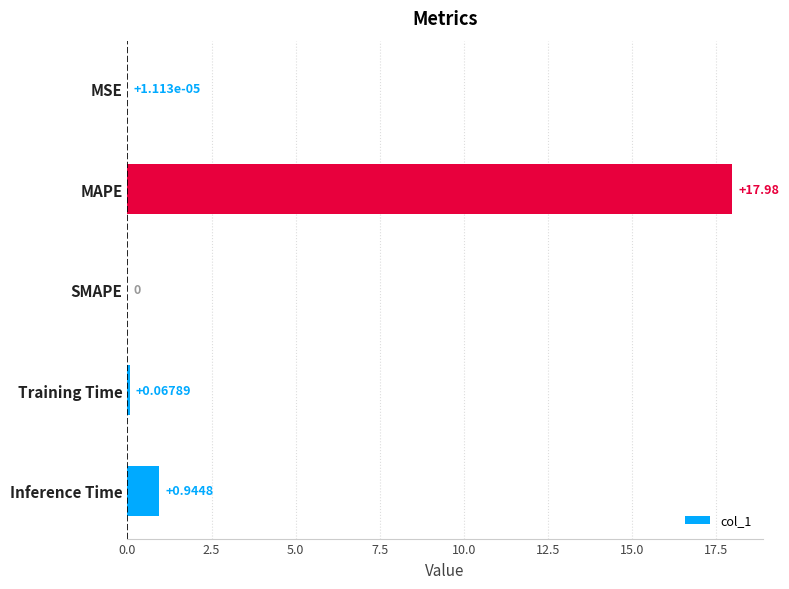

Are the bars horizontal?

Yes